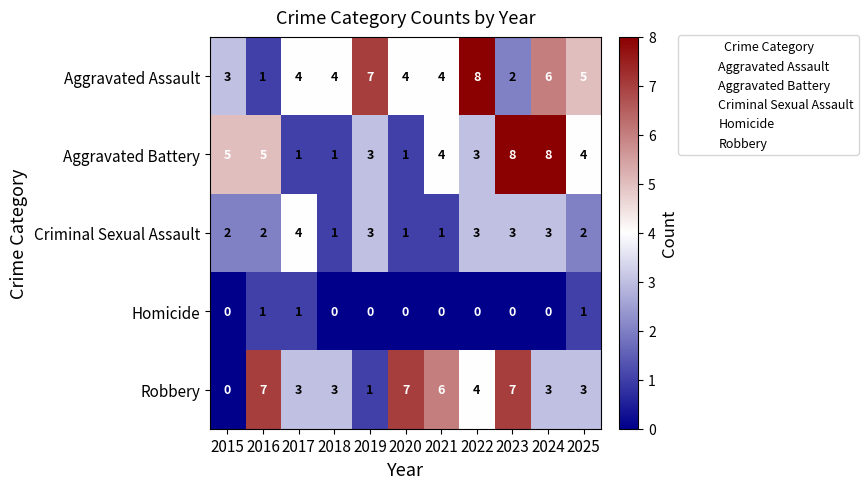

Count the number of data series in this chart.

5